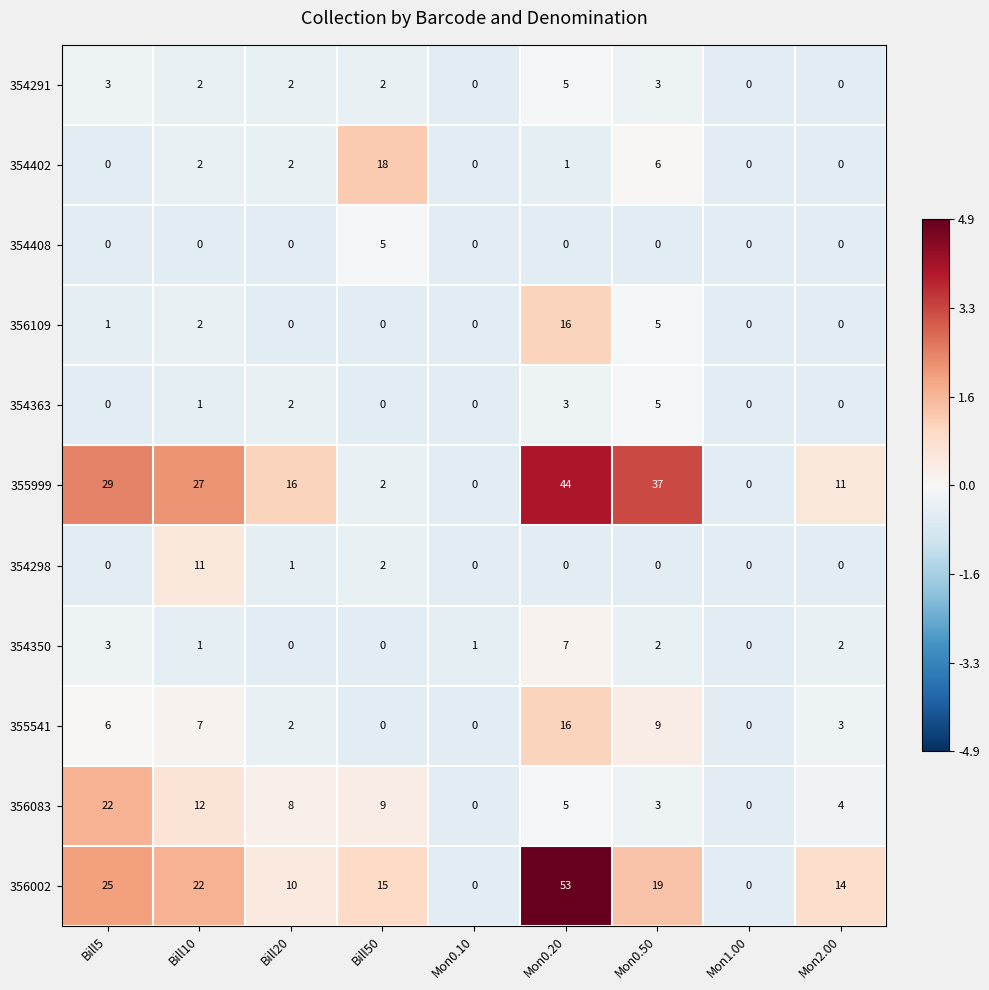

What is the average value of the 356002 series?

18